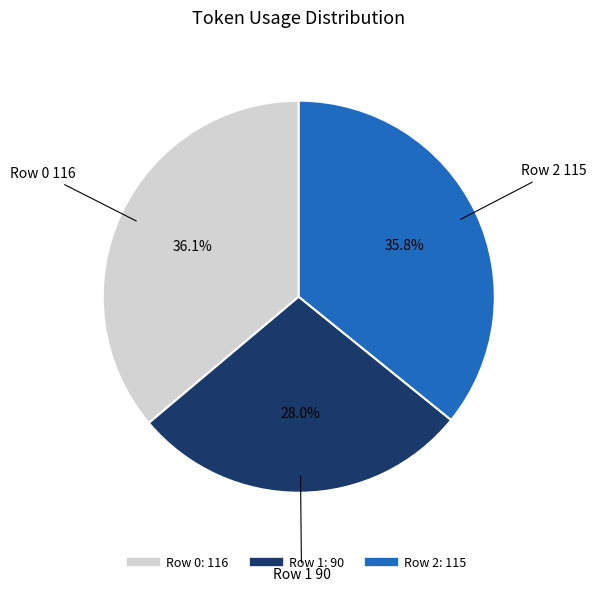

Which has a higher value, Row 1 or Row 2?

Row 2